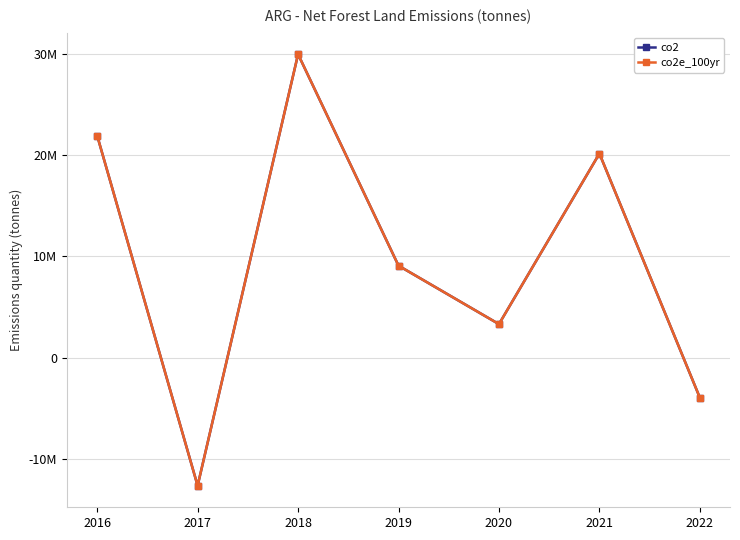

The co2 series shows -19682034.6 at 2017. True or false?

False